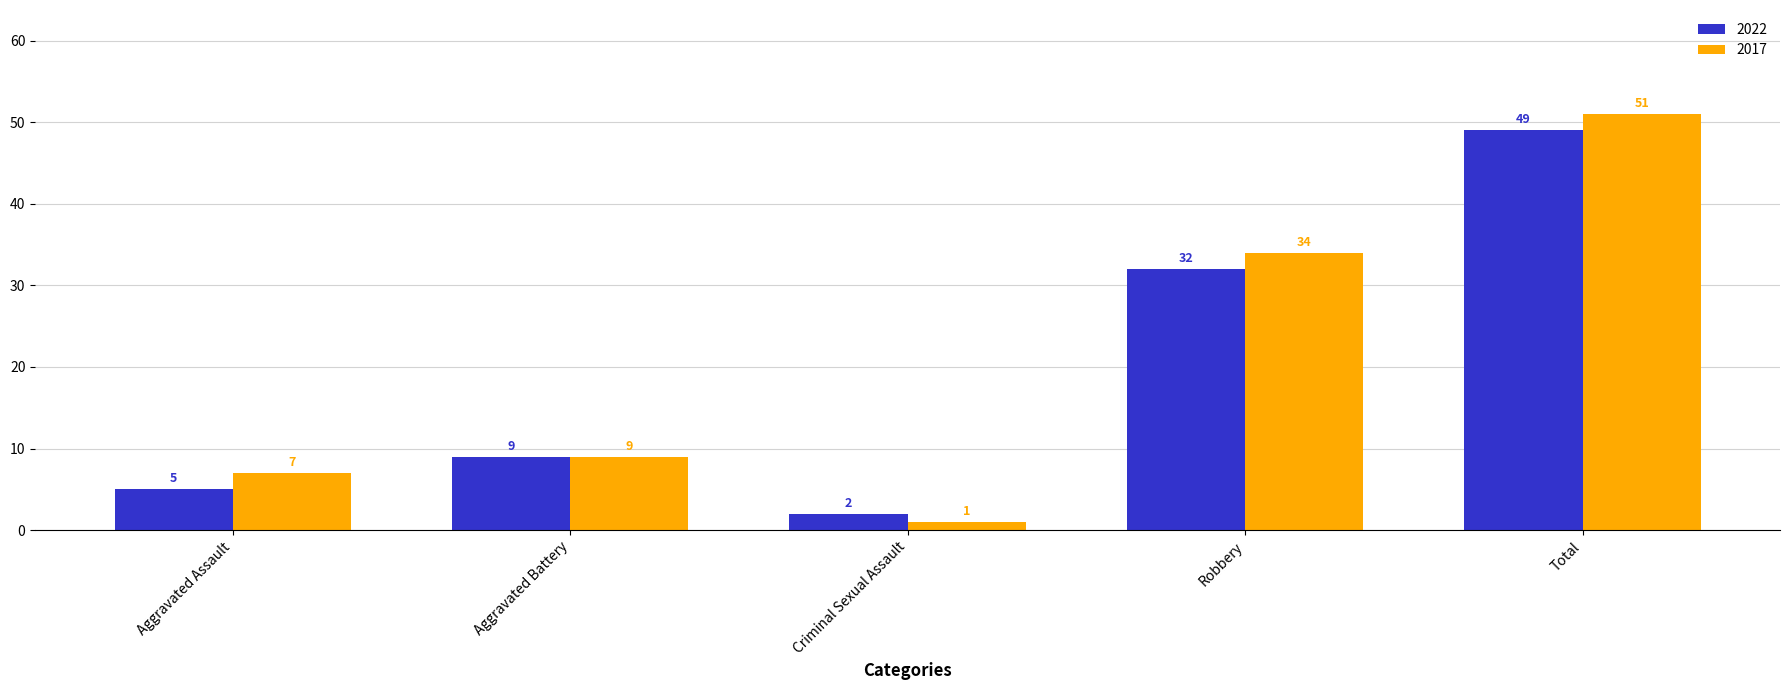

How many data points in 2022 are less than 9?

2